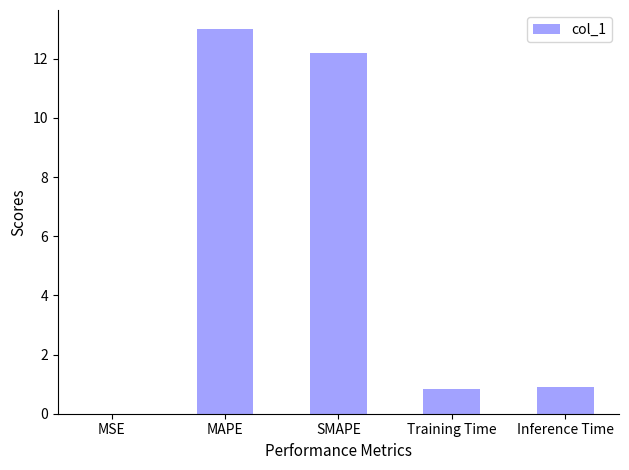

The chart shows a value of 0.8 at Training Time. True or false?

True